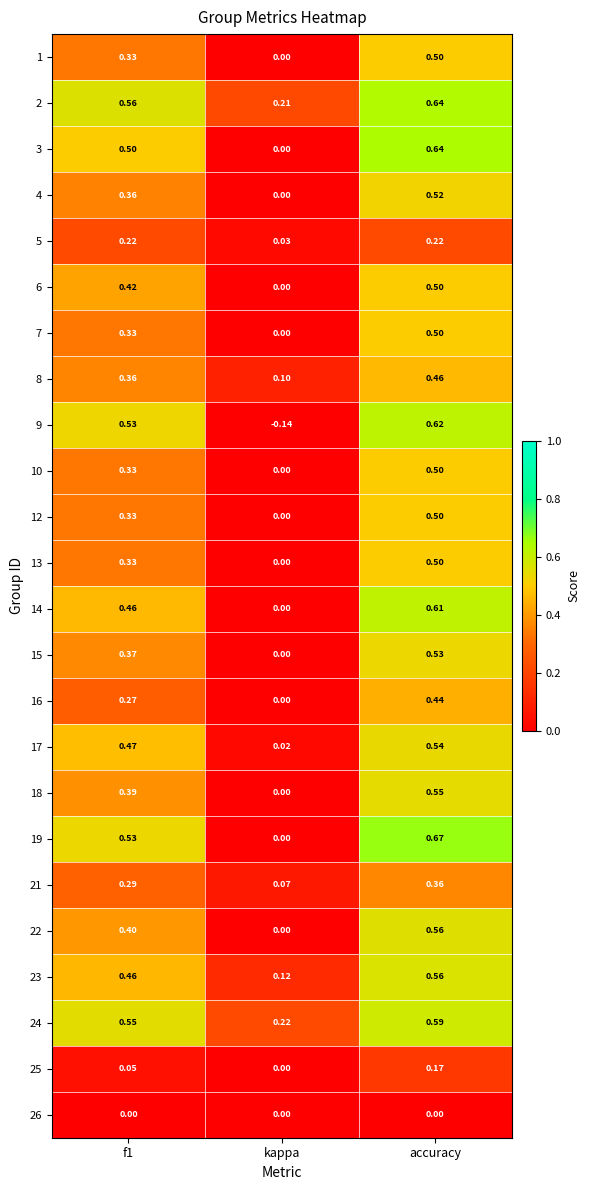

Where is 6 nearest to the value 0?

kappa